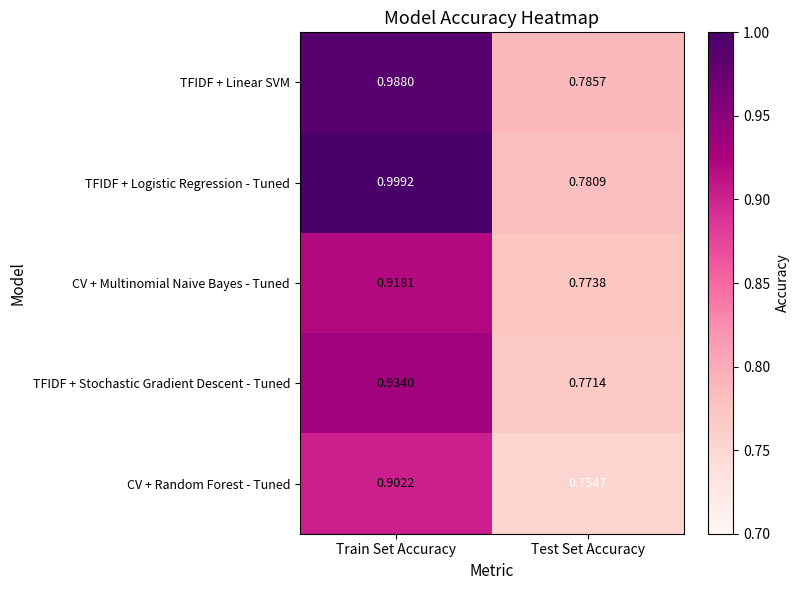

List the series in order of their peak value, lowest first.

CV + Random Forest - Tuned, CV + Multinomial Naive Bayes - Tuned, TFIDF + Stochastic Gradient Descent - Tuned, TFIDF + Linear SVM, TFIDF + Logistic Regression - Tuned